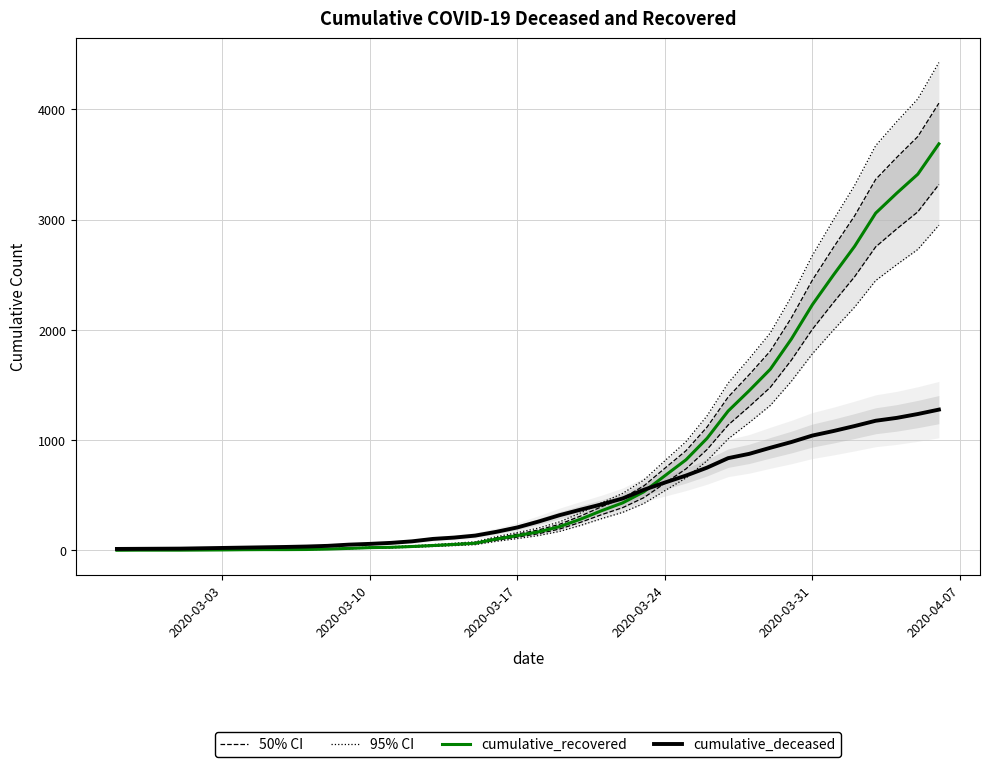

Rank the series by their average value, from lowest to highest.

cumulative_deceased, 95% CI, 50% CI, cumulative_recovered